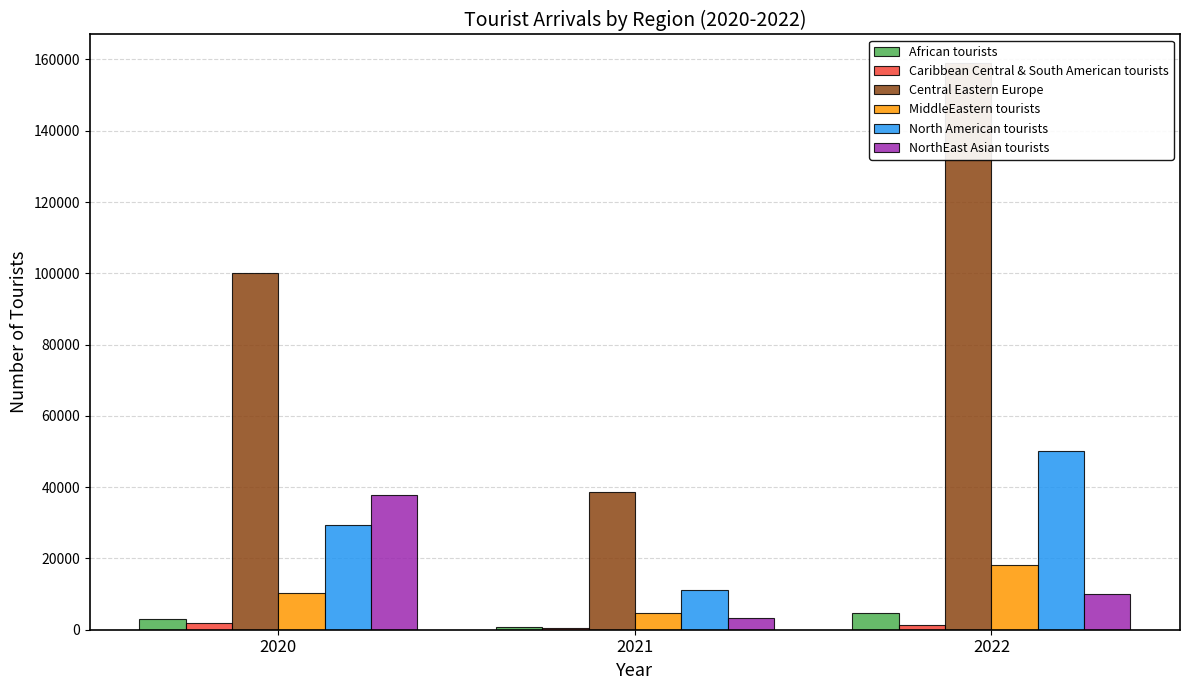

Reading left to right, transcribe all the data shown in this chart.

African tourists: 2020=2896	2021=878	2022=4679
Caribbean Central & South American tourists: 2020=1892	2021=381	2022=1238
Central Eastern Europe: 2020=100045	2021=38585	2022=159062
MiddleEastern tourists: 2020=10190	2021=4569	2022=18107
North American tourists: 2020=29422	2021=11283	2022=50191
NorthEast Asian tourists: 2020=37893	2021=3196	2022=10061